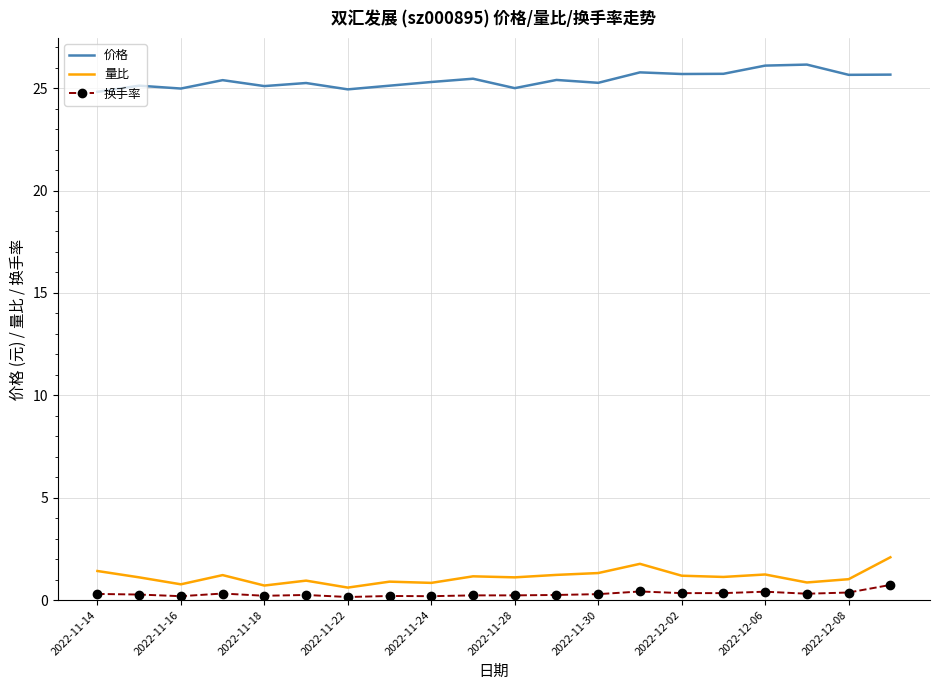

What is the minimum value for 量比?

0.6